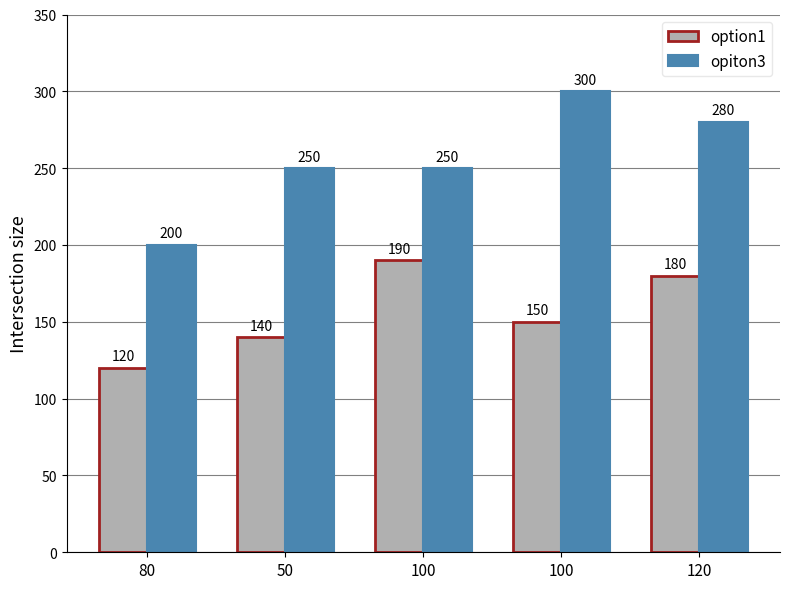

What is the minimum value for opiton3?

200